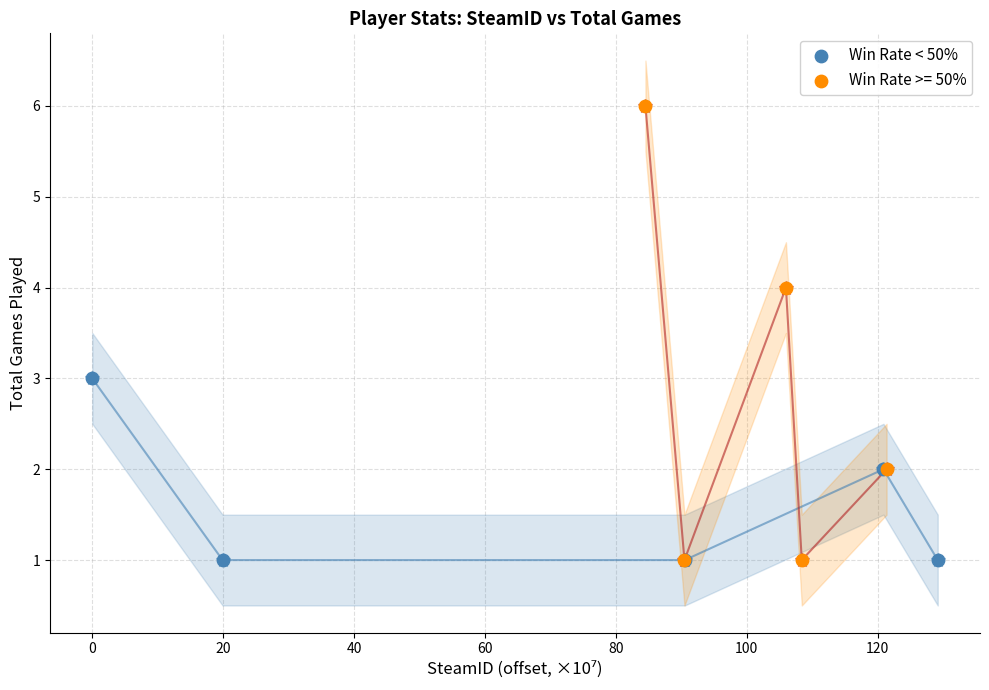

Which series contains the highest Y value?

Win Rate >= 50%